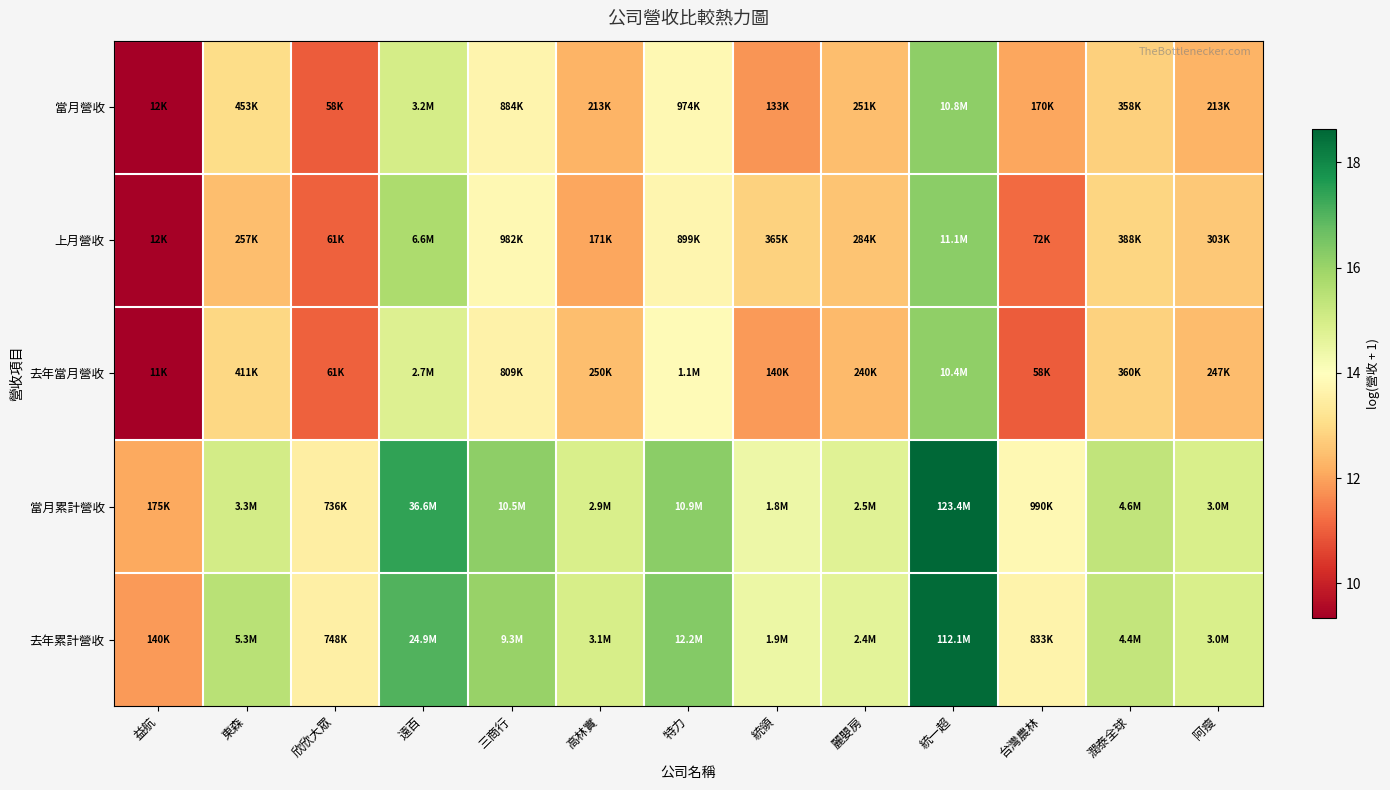

Reading left to right, what are all the values shown in this chart?

當月營收: 益航=9.4	東森=13.0	欣欣大眾=11.0	遠百=15.0	三商行=13.7	高林實=12.3	特力=13.8	統領=11.8	麗嬰房=12.4	統一超=16.2	台灣農林=12.0	潤泰全球=12.8	阿瘦=12.3
上月營收: 益航=9.4	東森=12.5	欣欣大眾=11.0	遠百=15.7	三商行=13.8	高林實=12.0	特力=13.7	統領=12.8	麗嬰房=12.6	統一超=16.2	台灣農林=11.2	潤泰全球=12.9	阿瘦=12.6
去年當月營收: 益航=9.3	東森=12.9	欣欣大眾=11.0	遠百=14.8	三商行=13.6	高林實=12.4	特力=13.9	統領=11.9	麗嬰房=12.4	統一超=16.2	台灣農林=11.0	潤泰全球=12.8	阿瘦=12.4
當月累計營收: 益航=12.1	東森=15.0	欣欣大眾=13.5	遠百=17.4	三商行=16.2	高林實=14.9	特力=16.2	統領=14.4	麗嬰房=14.7	統一超=18.6	台灣農林=13.8	潤泰全球=15.4	阿瘦=14.9
去年累計營收: 益航=11.9	東森=15.5	欣欣大眾=13.5	遠百=17.0	三商行=16.0	高林實=15.0	特力=16.3	統領=14.4	麗嬰房=14.7	統一超=18.5	台灣農林=13.6	潤泰全球=15.3	阿瘦=14.9